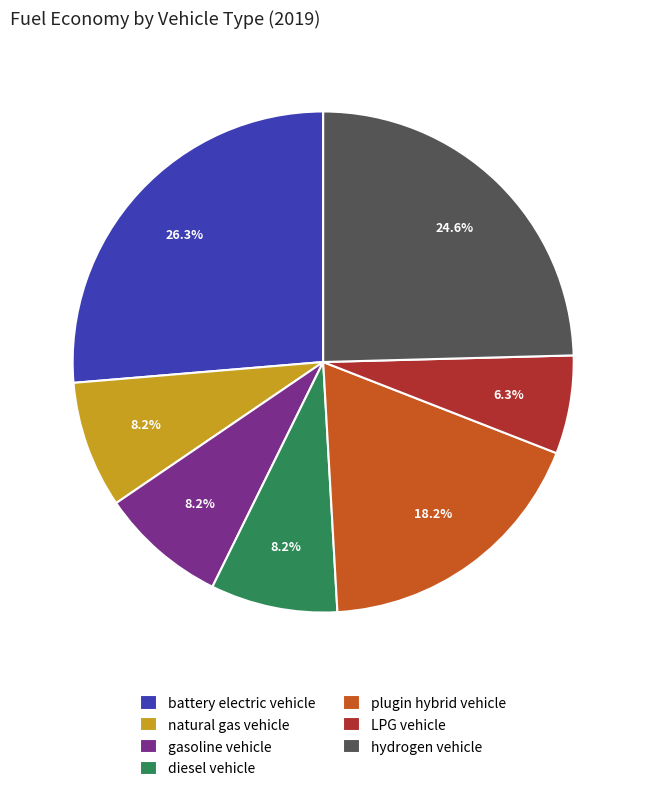

To the nearest percent, what is the average slice percentage?

14%